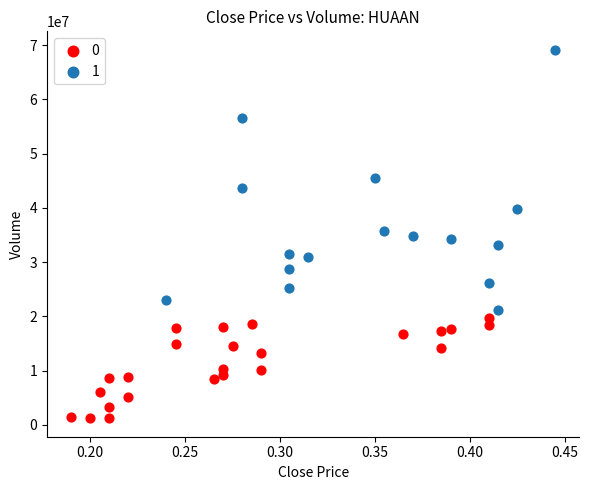

What are all the series names shown in the legend?

0, 1